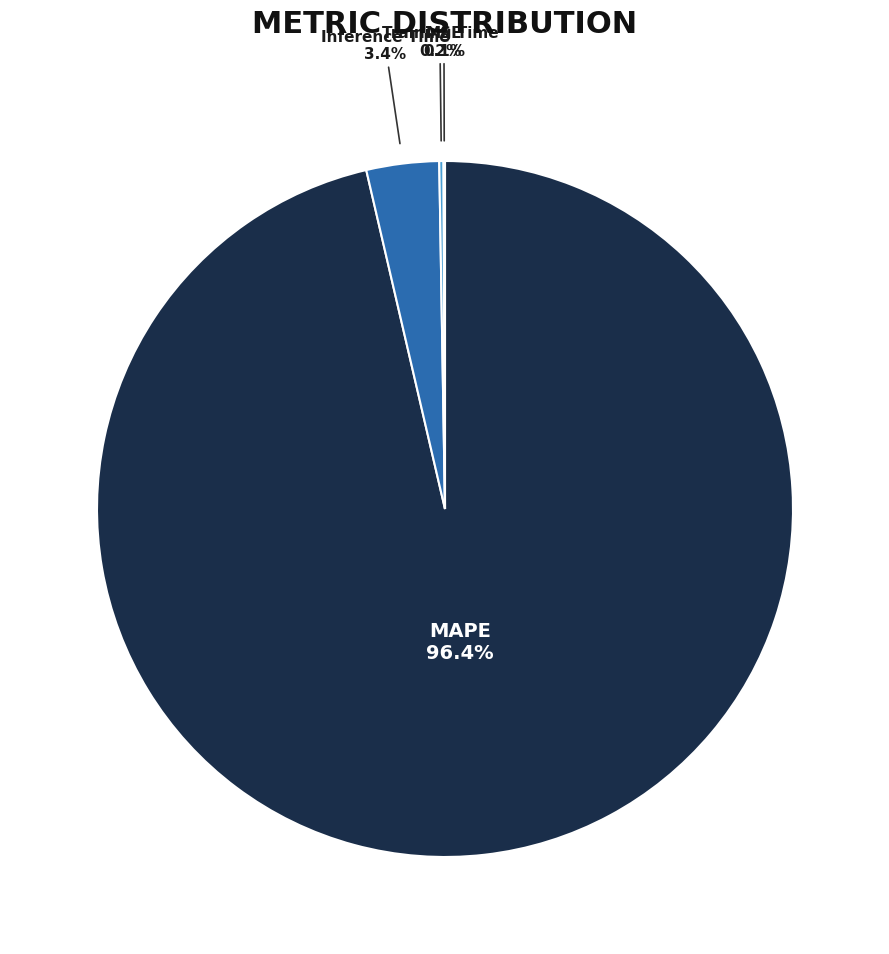

Does any single category account for the majority?

Yes